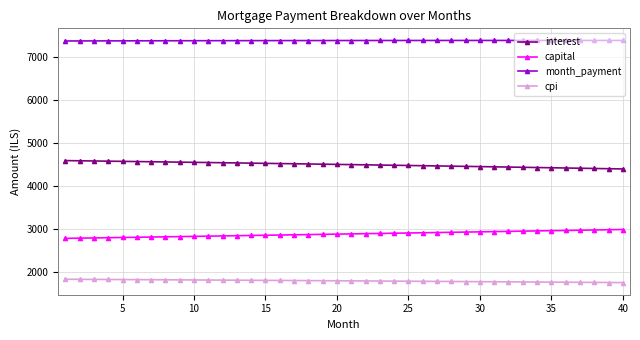

What is the value of the capital point at the 7th from the left?

2813.6